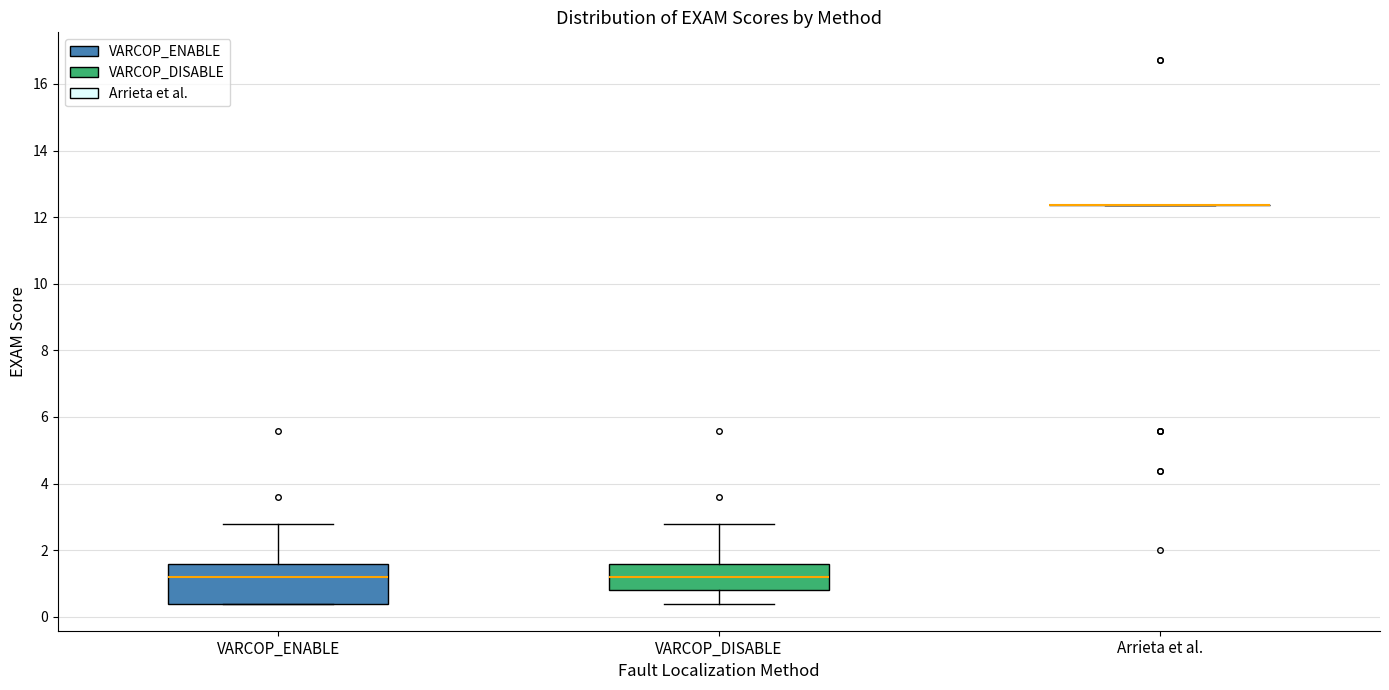

Where does the upper whisker of the box for VARCOP_DISABLE end on the y-axis? The values are not printed on the chart, so give them approximately, as read against the axis.

2.8